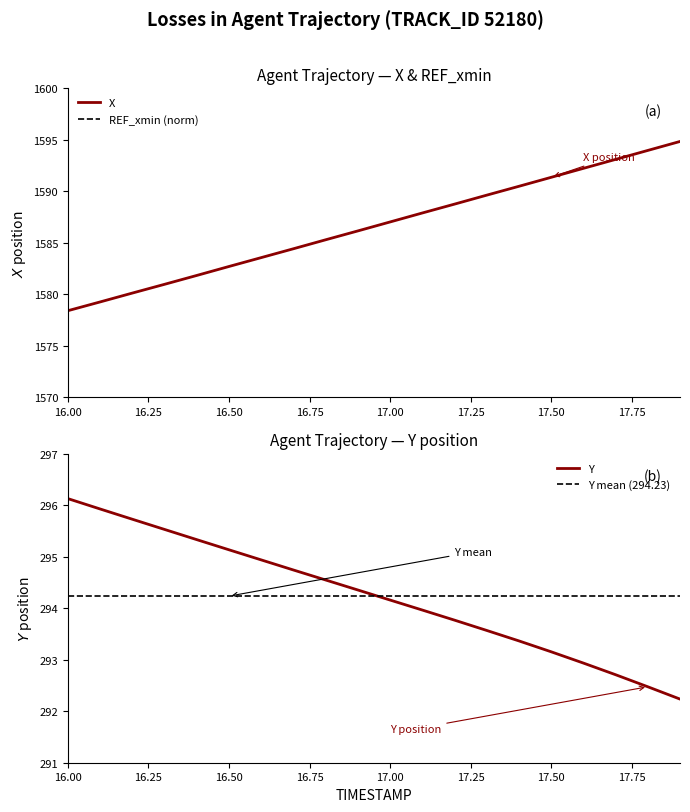

True or false: X and Y cross at least once.

False